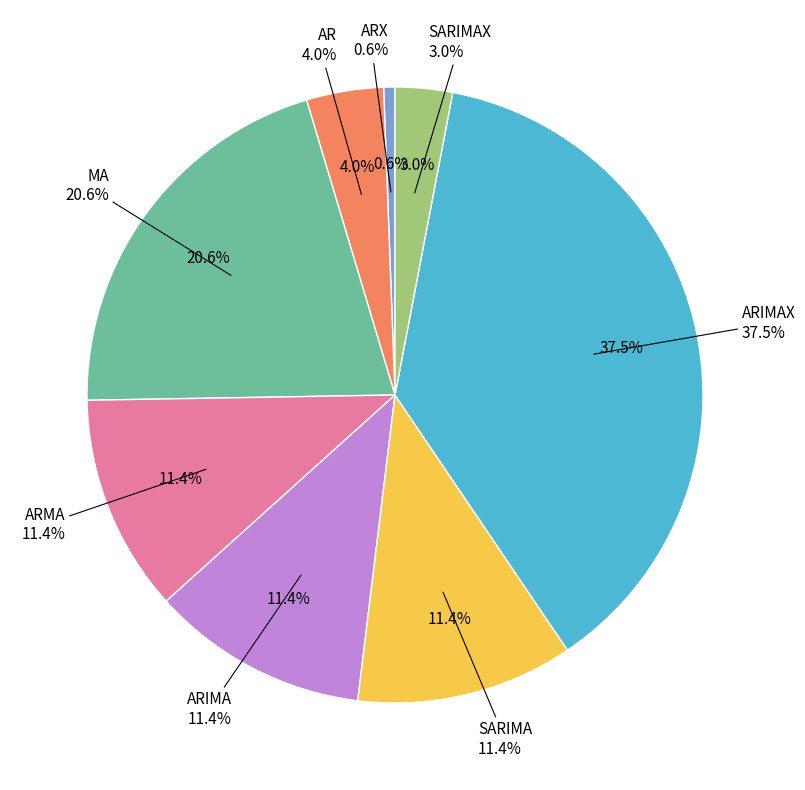

How much of the chart is everything except ARIMAX?

62.5%